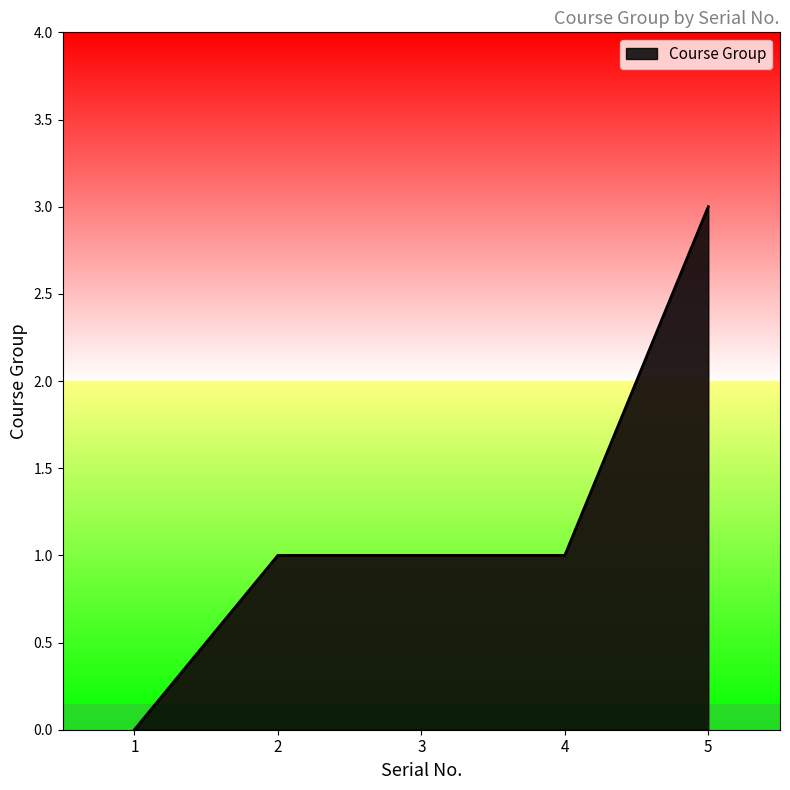

What is the change in value from 2 to 5?

+2